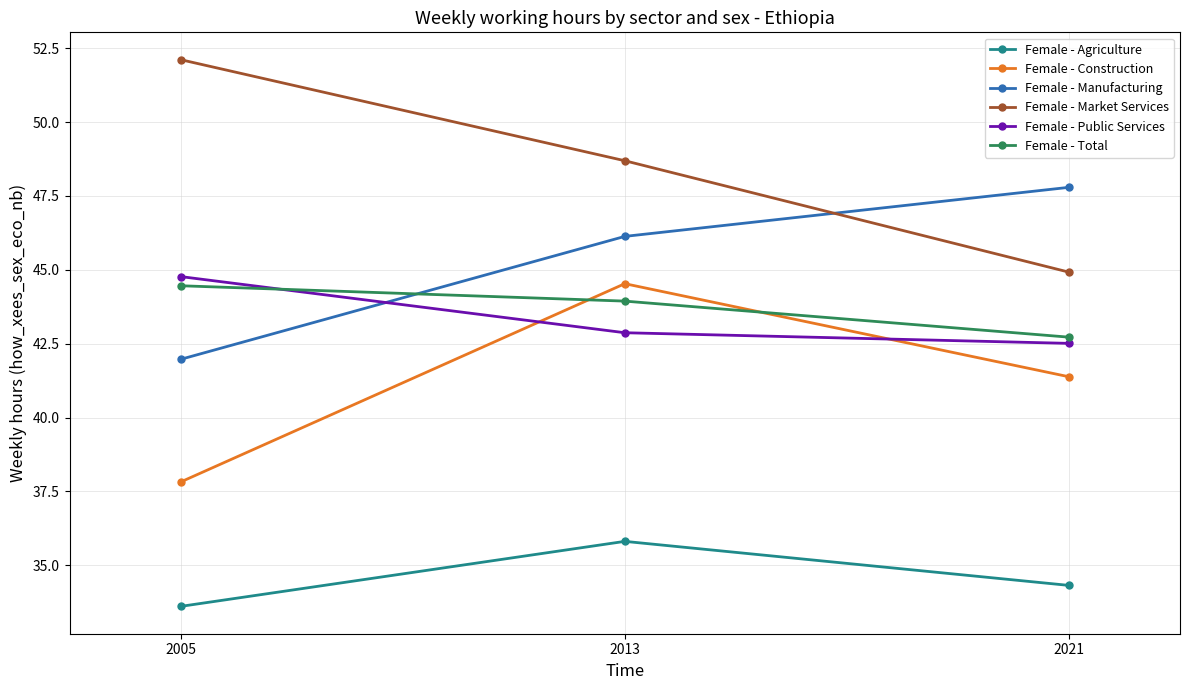

What is the average value of the Female - Total series?

43.7